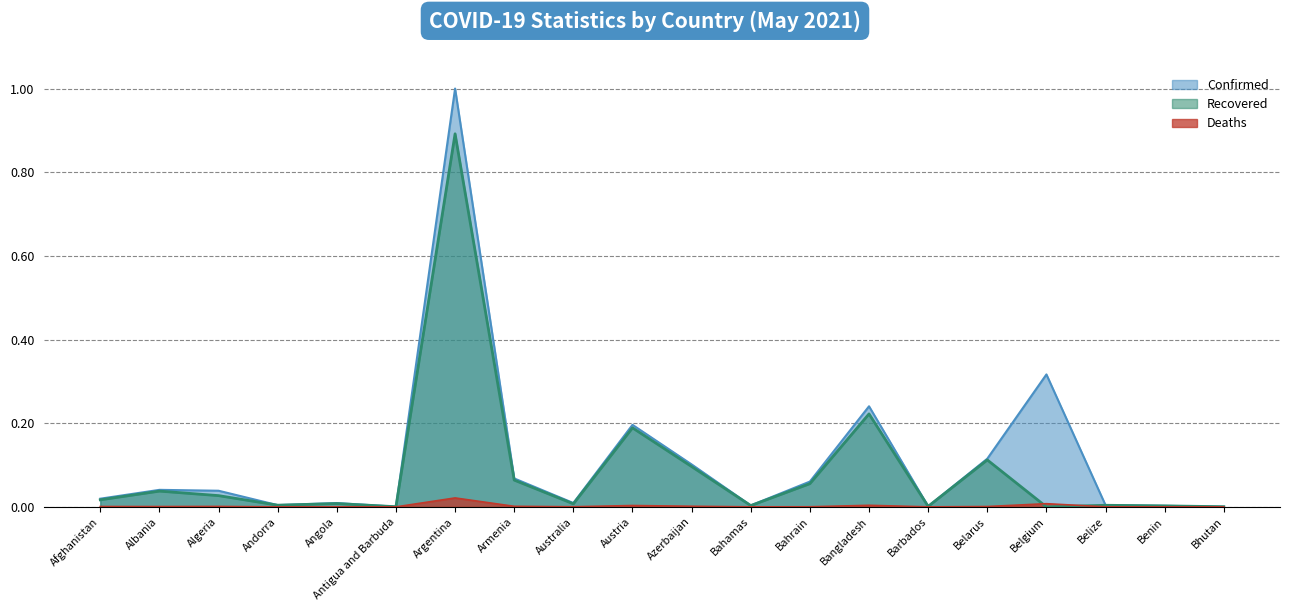

How many positive values does the Recovered series have?

19